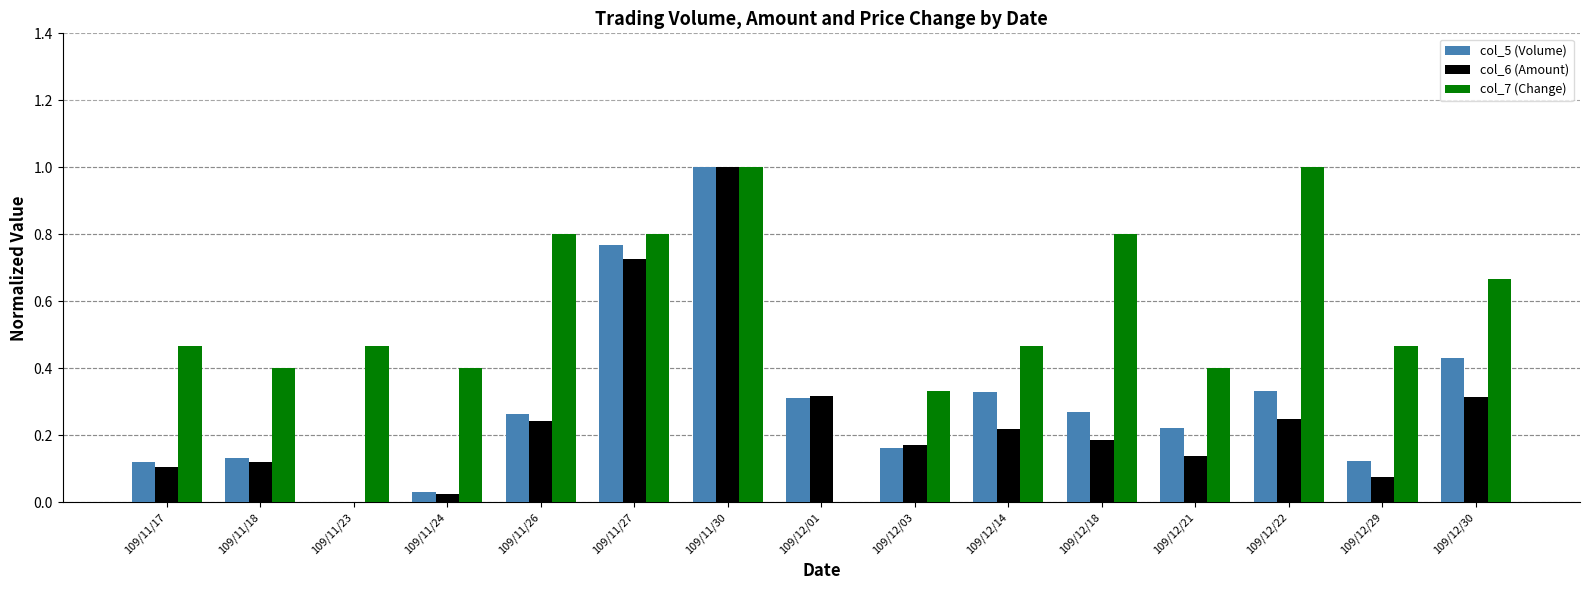

Which series changed the most between 109/11/17 and 109/11/26?

col_7 (Change)